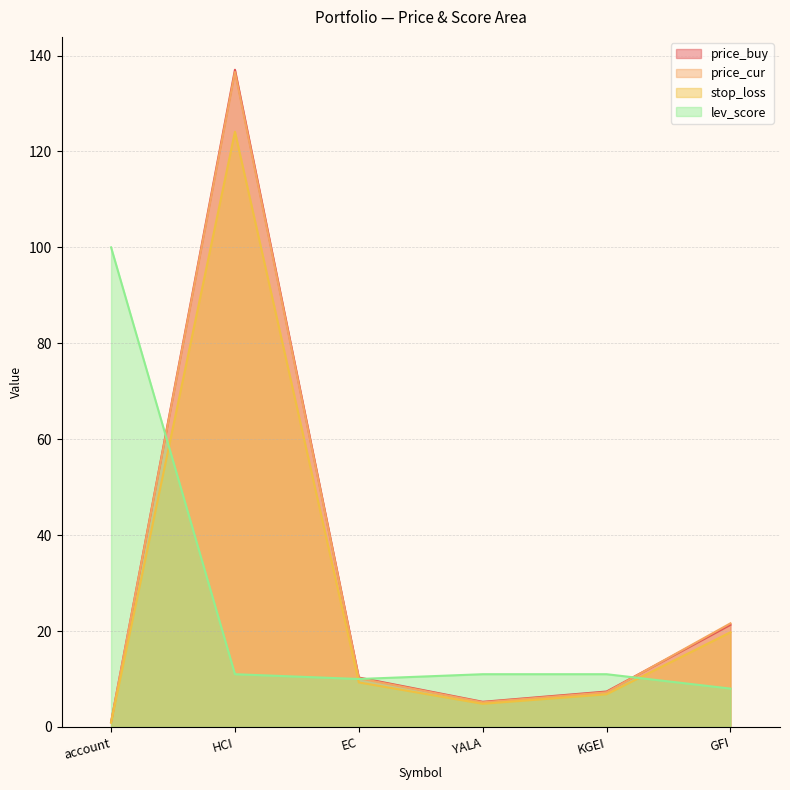

Which series changed the most between YALA and KGEI?

price_buy